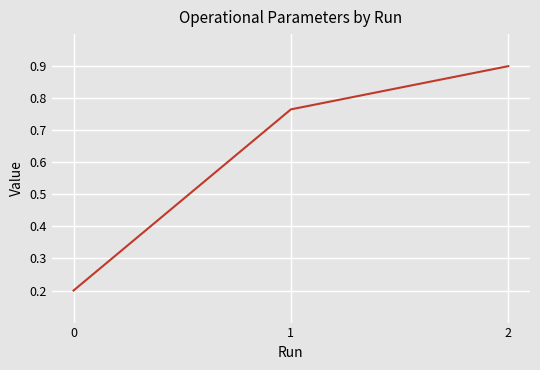

Is it true that the value at 2 is 0.3?

False